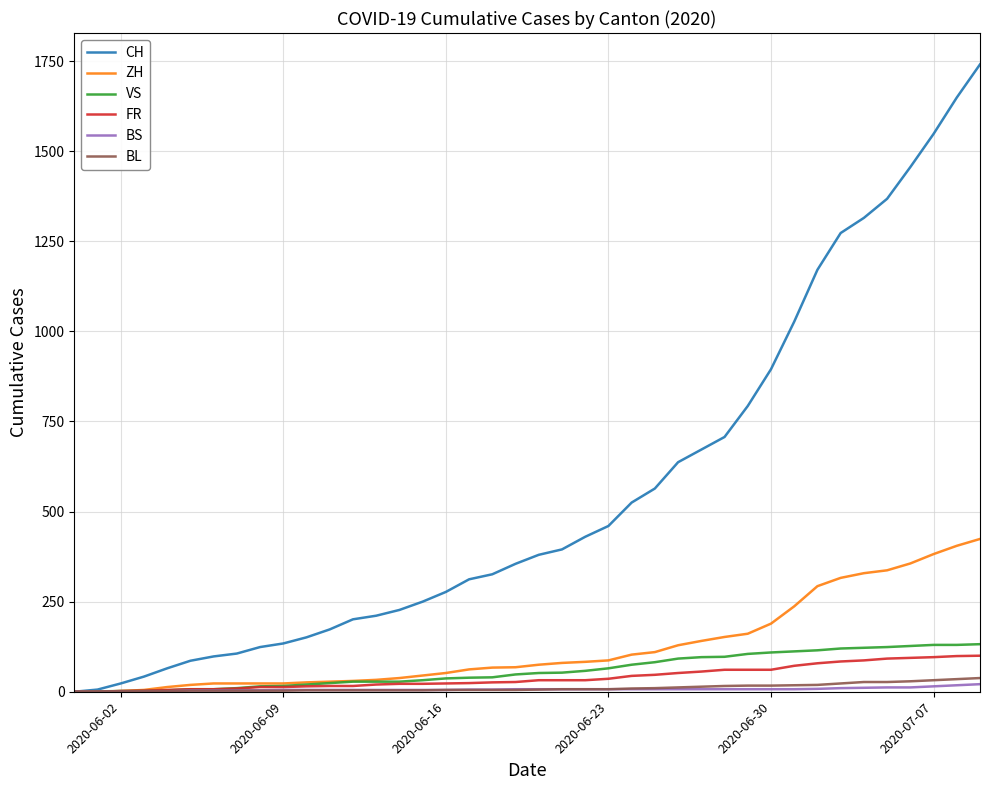

What is the maximum value shown in the chart?

1741